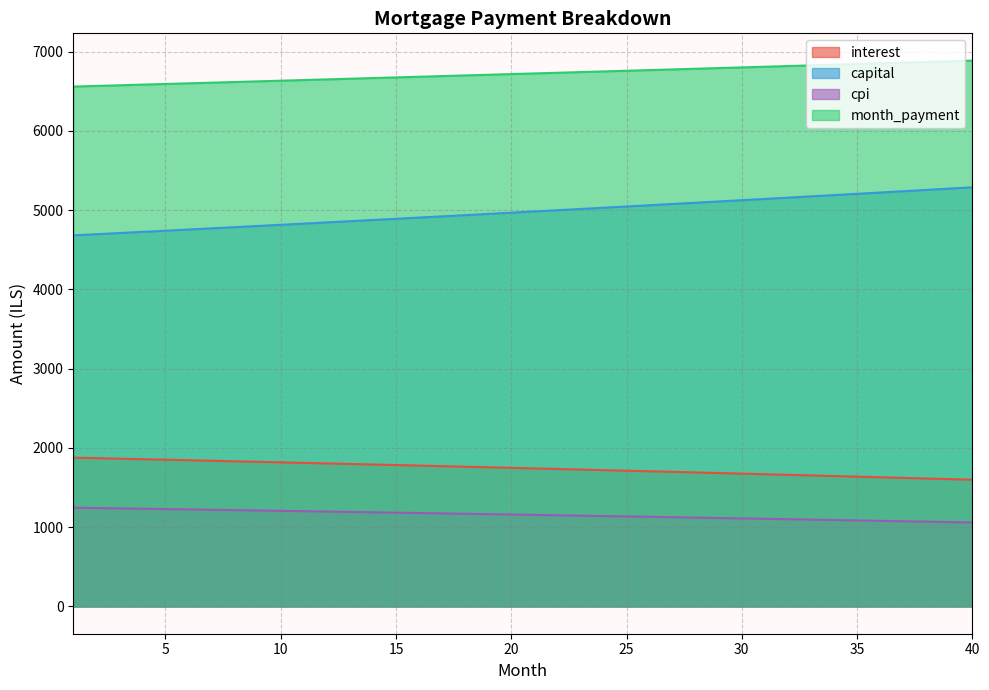

What is the value of the month_payment point at the 19th from the left?

6708.2